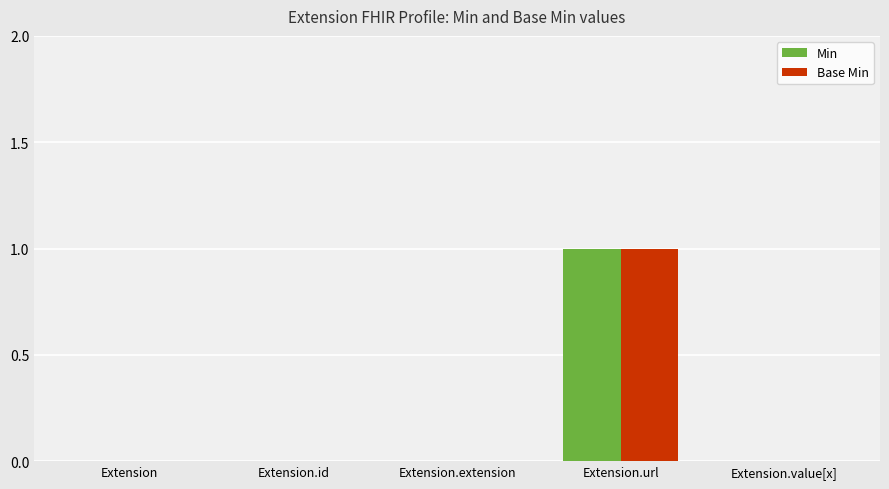

What is the highest value of the Base Min series?

1